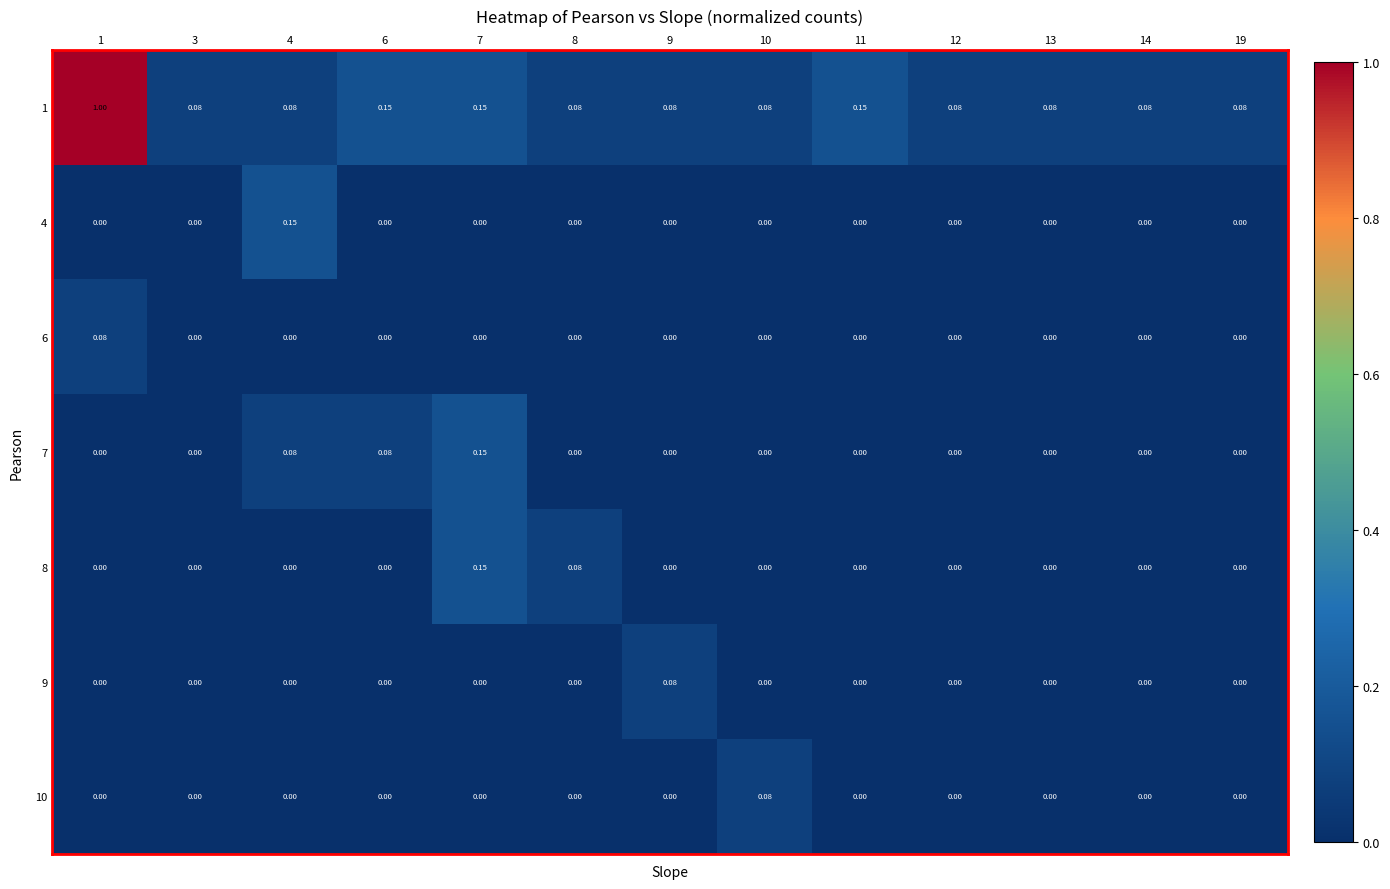

Count the number of categories in the chart.

13